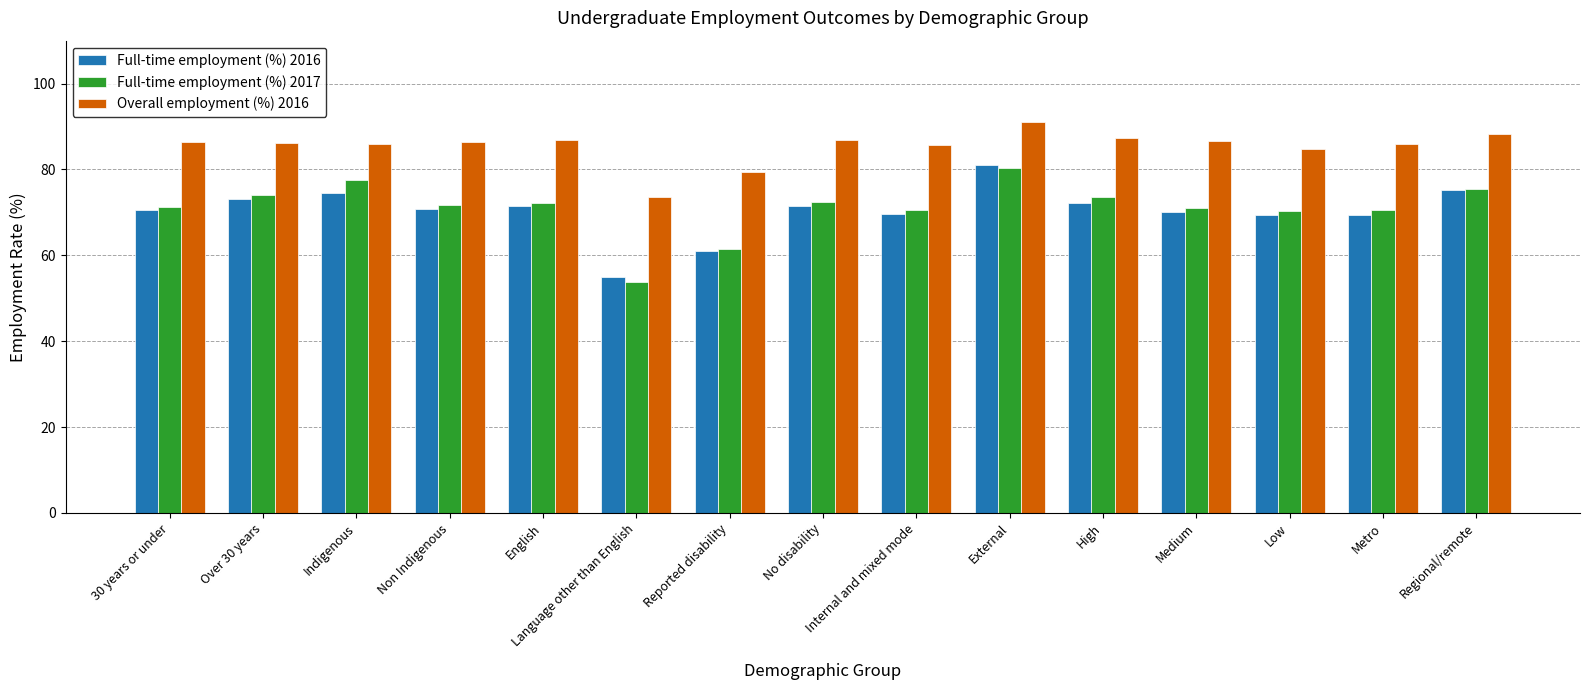

What is the approximate value of Full-time employment (%) 2016 at Metro?

69.3